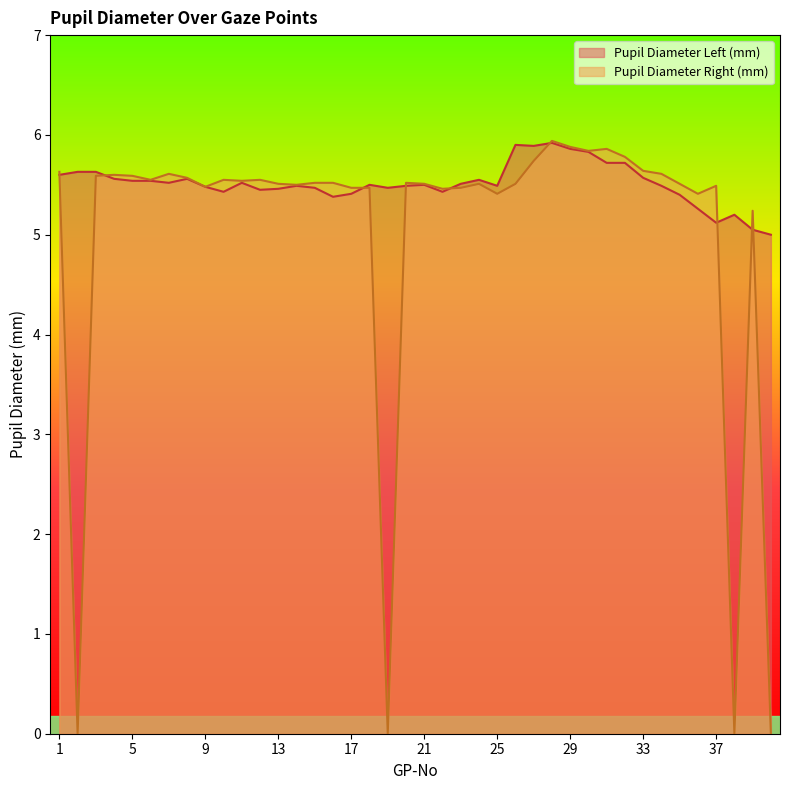

List the series in order of their overall mean, highest first.

Pupil Diameter Left (mm), Pupil Diameter Right (mm)